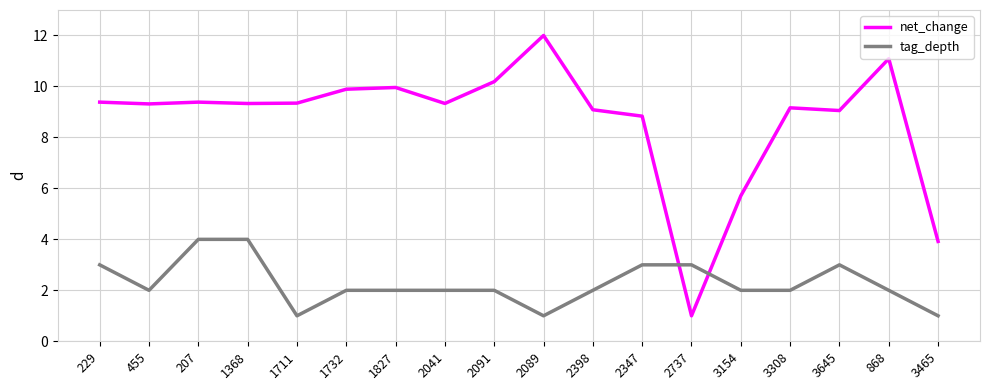

What is the total value across all series at 455?

11.3